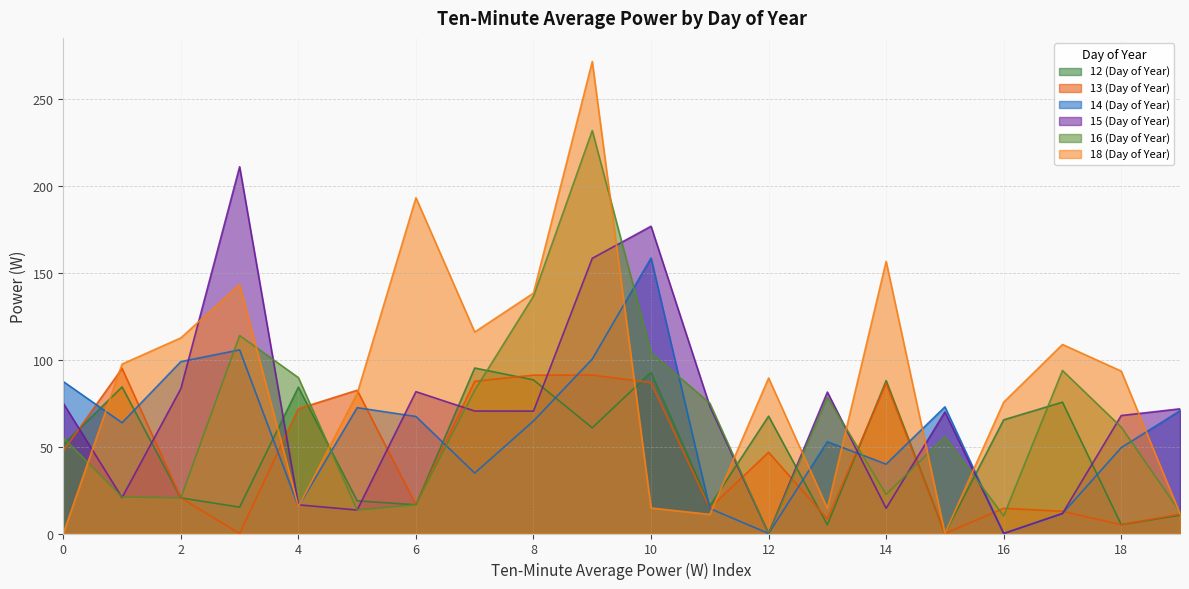

What is the difference between the highest and lowest values at 6?

176.6